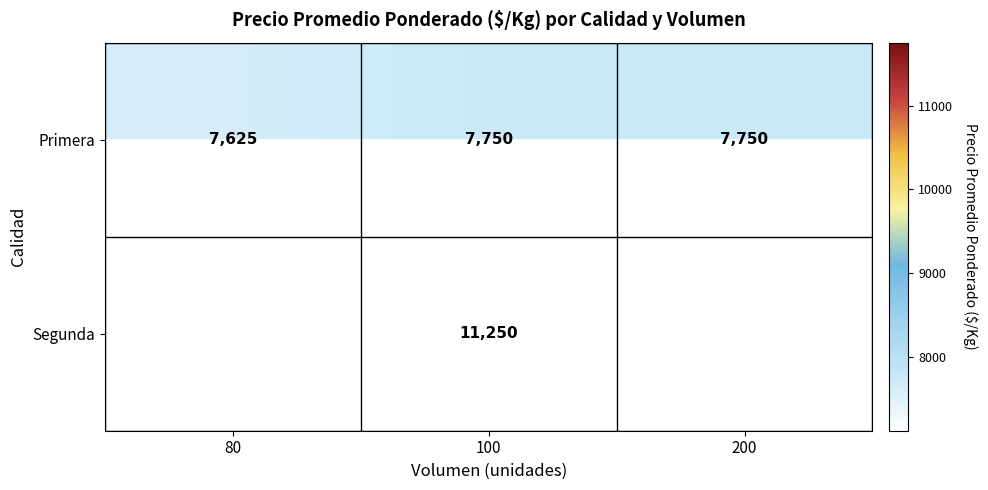

How many distinct data groups are displayed?

2